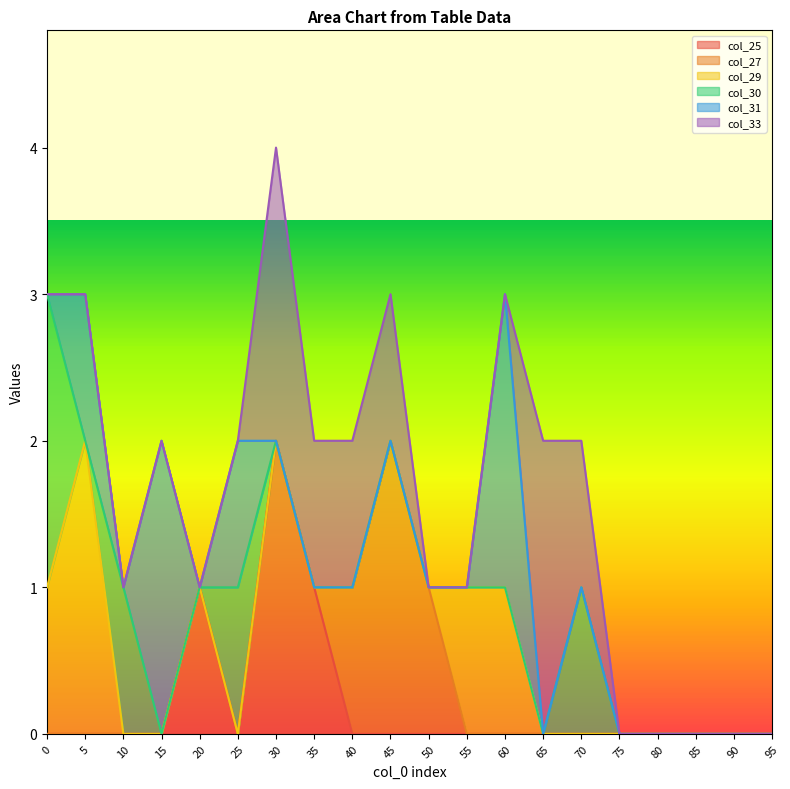

Does the chart display data point markers on the line(s)?

No